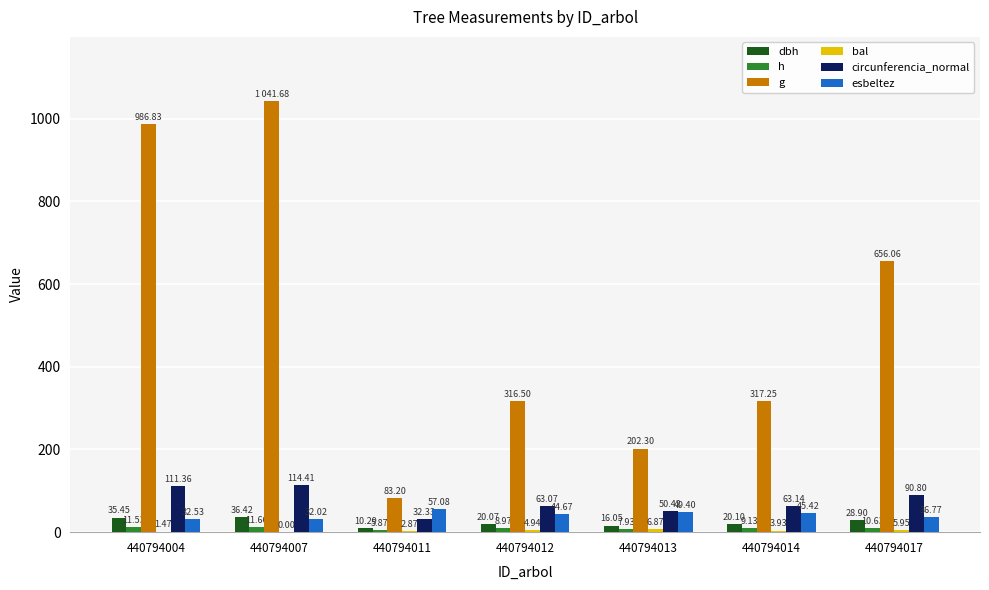

At how many categories does at least one series exceed 453?

3